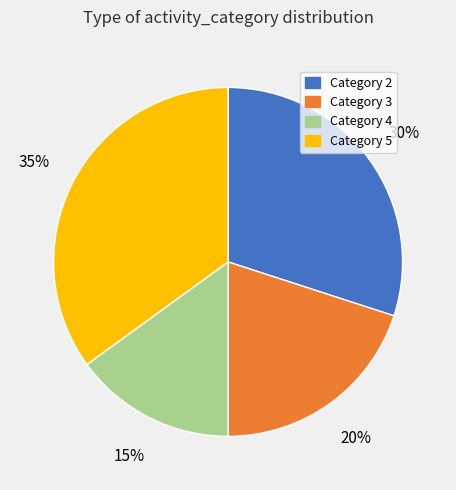

To the nearest percent, what is the average slice percentage?

25%